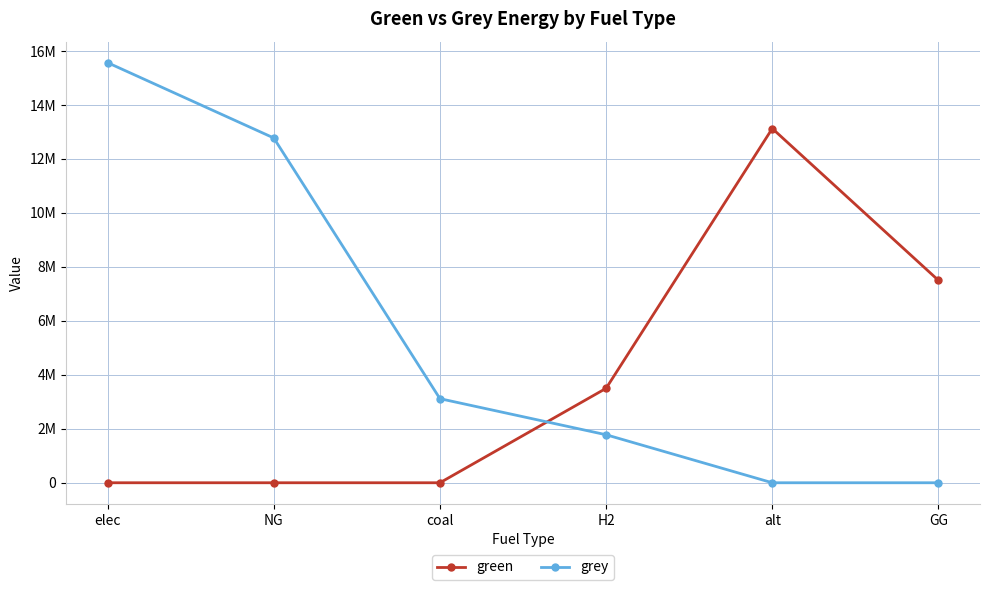

True or false: grey and green intersect in this chart.

True